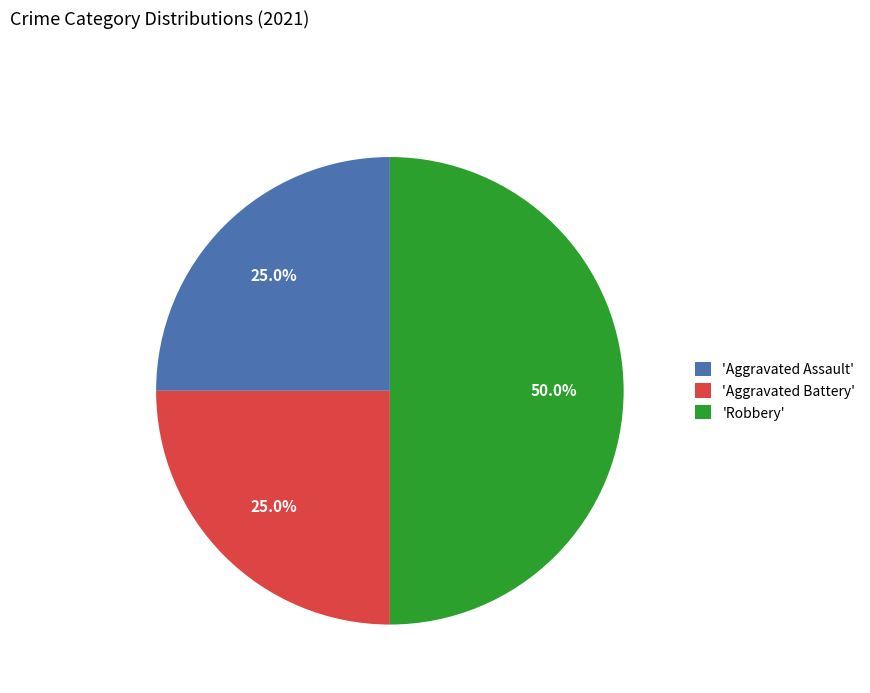

How many slices are in this pie chart?

3